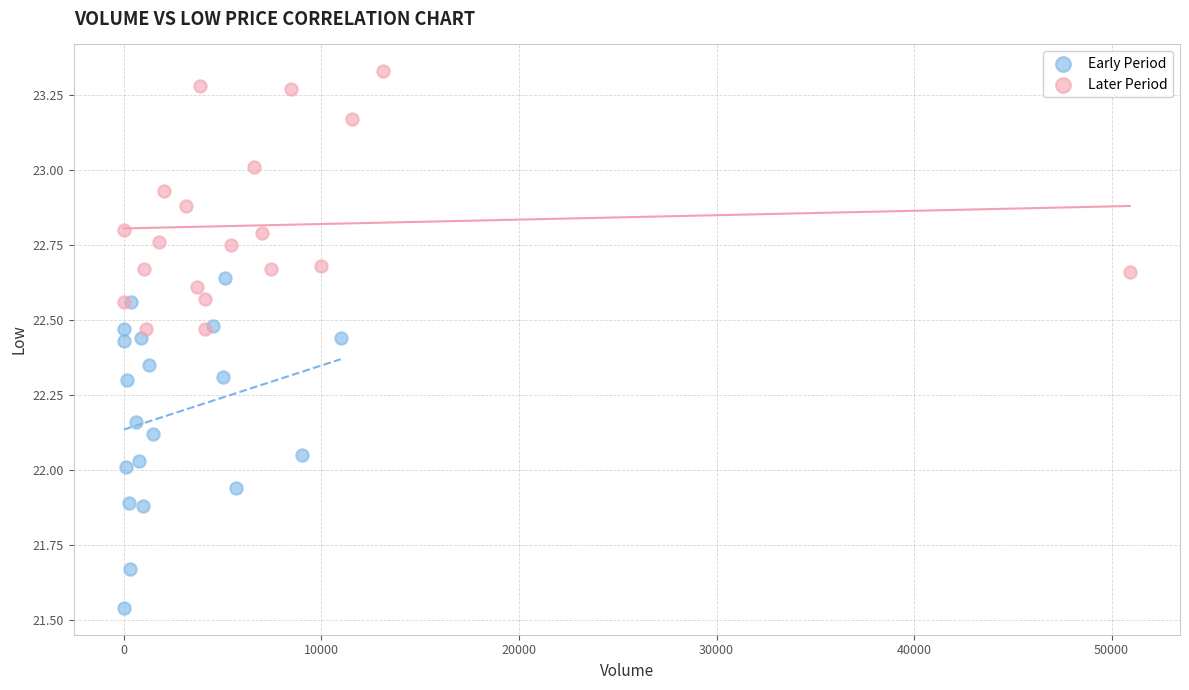

Which series has the widest spread of Y values?

Early Period